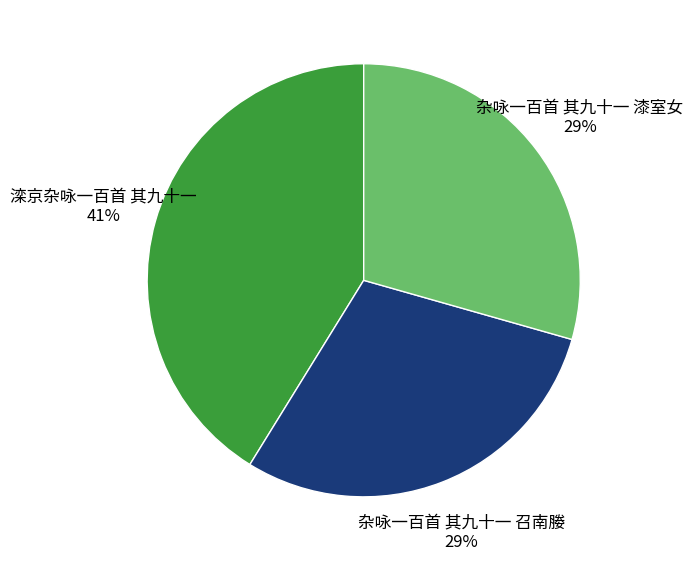

Which slice is the largest?

滦京杂咏一百首 其九十一